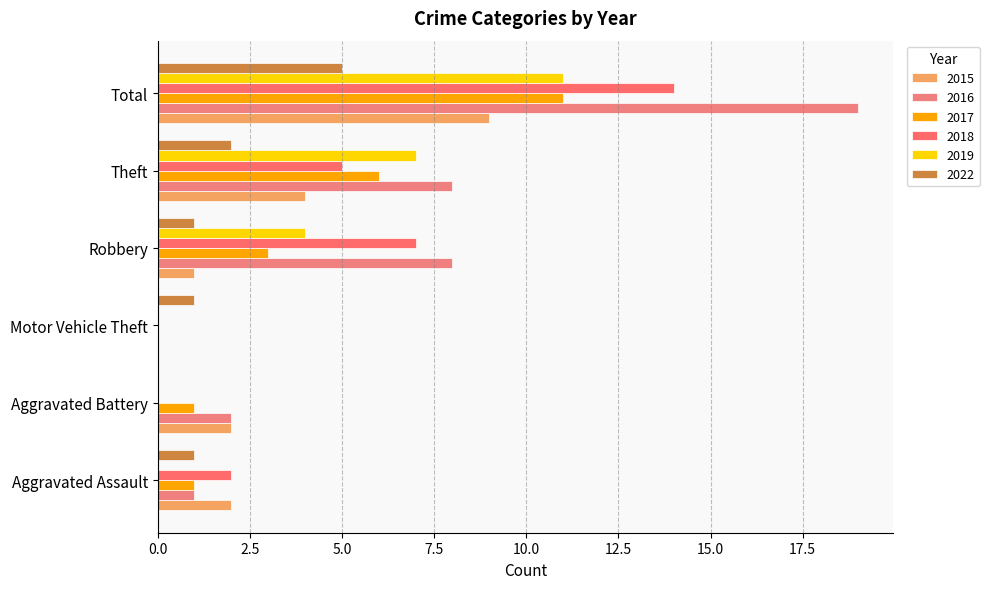

What is the difference between the maximum and minimum values in the 2017 series?

11